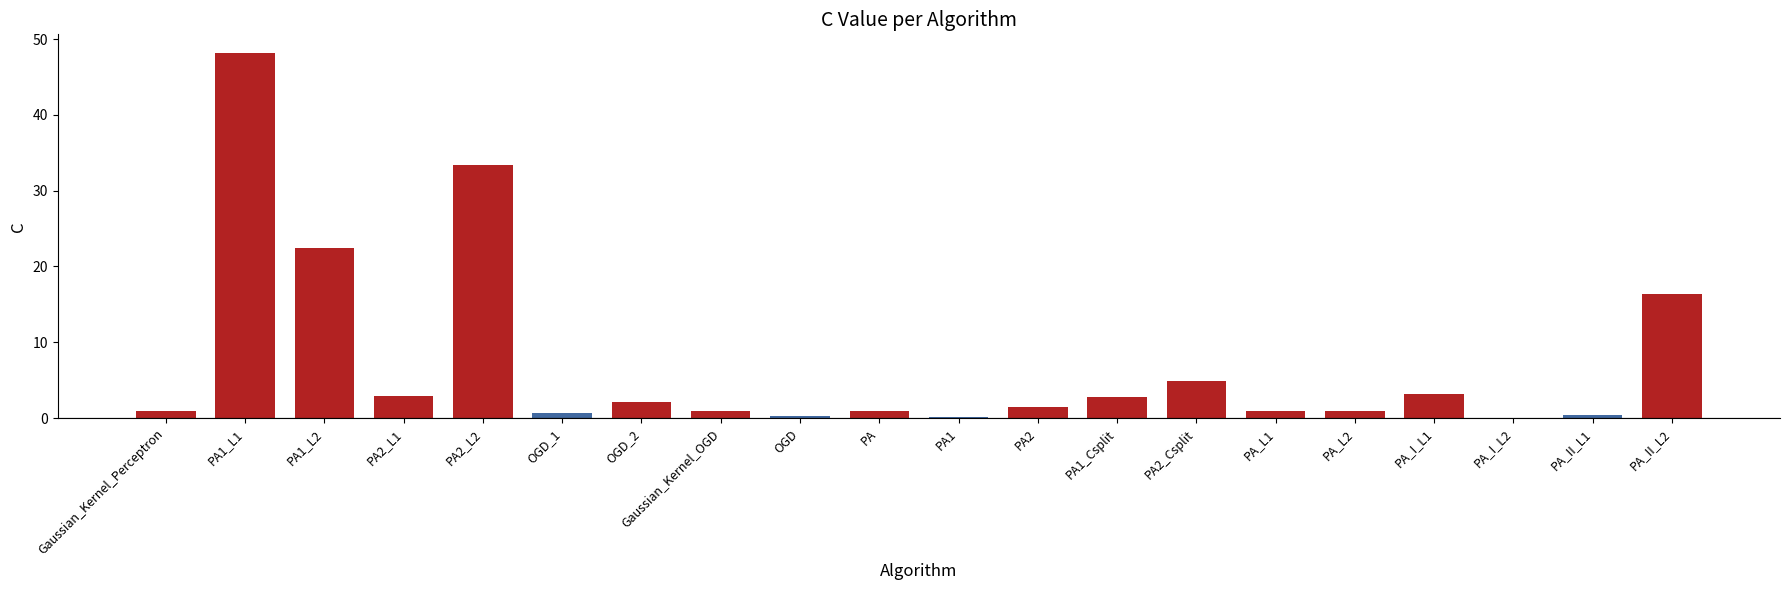

At which category does the chart reach its peak across all series?

PA1_L1